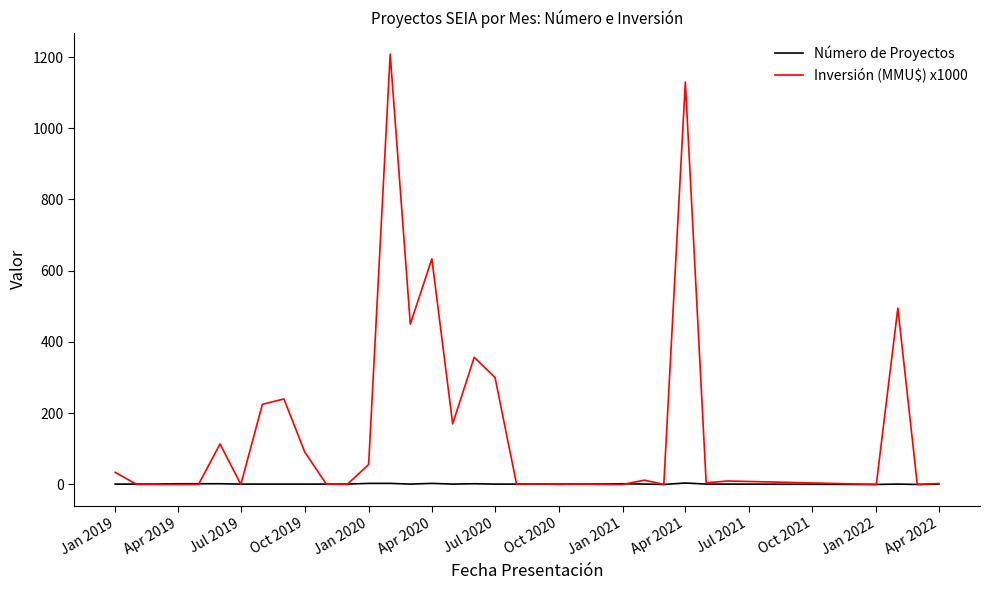

List the series in order of their peak value, highest first.

Inversión (MMU$) x1000, Número de Proyectos